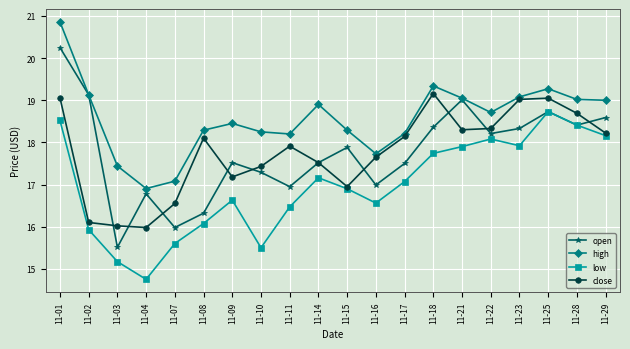

What is the highest value of the low series?

18.7